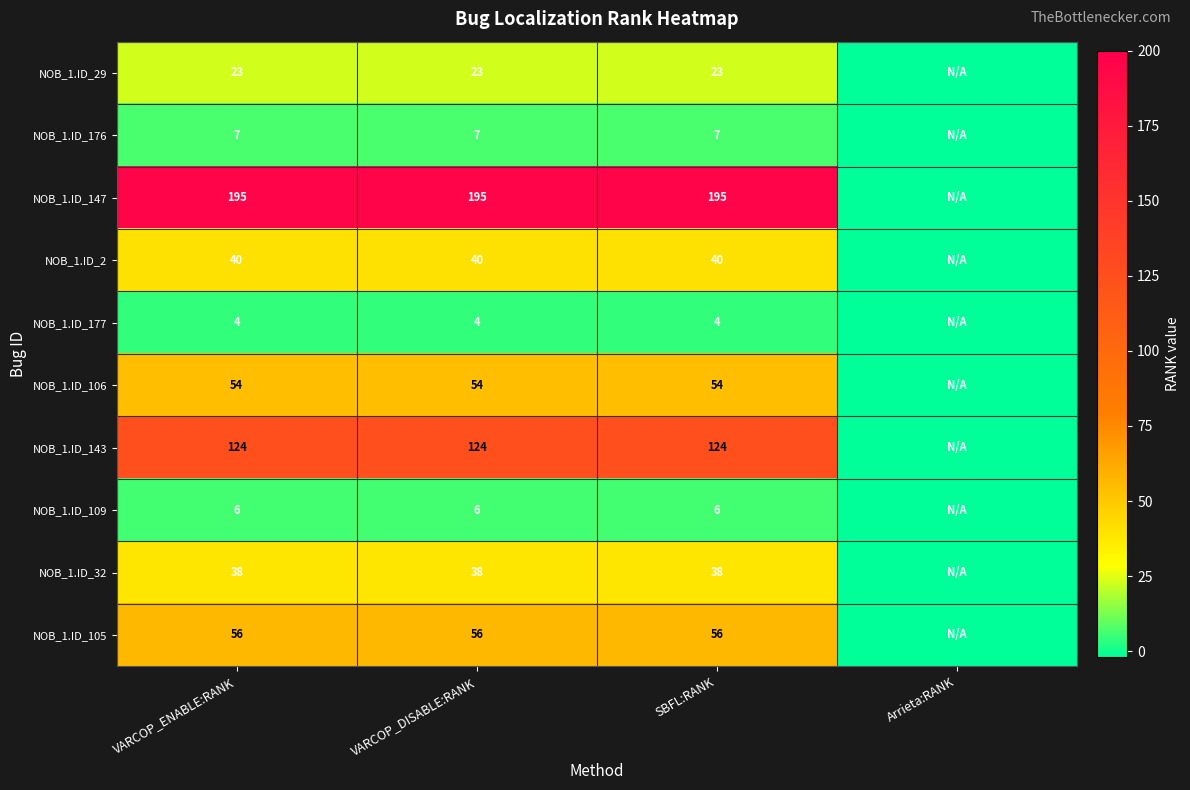

The NOB_1.ID_109 series shows 6 at VARCOP_ENABLE:RANK. True or false?

True